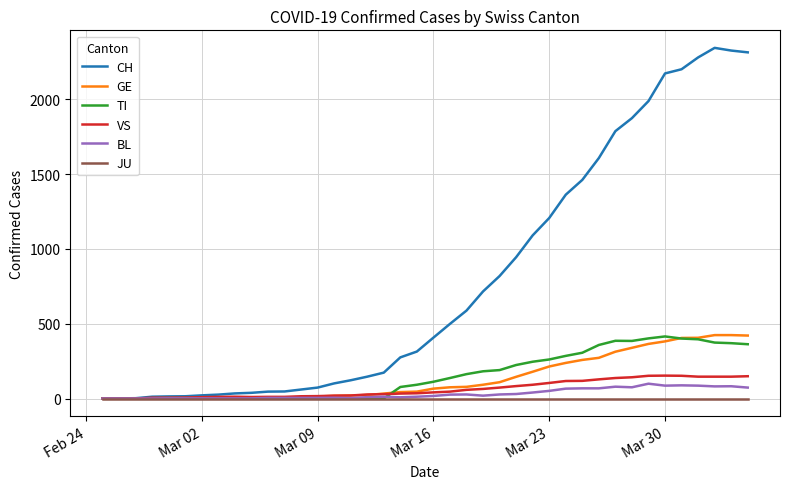

Which series has the largest range (max minus min)?

CH